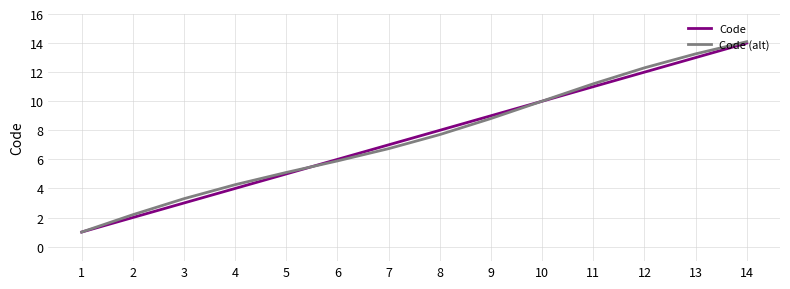

True or false: Code (alt) has a value of 2.2 at 2.

True